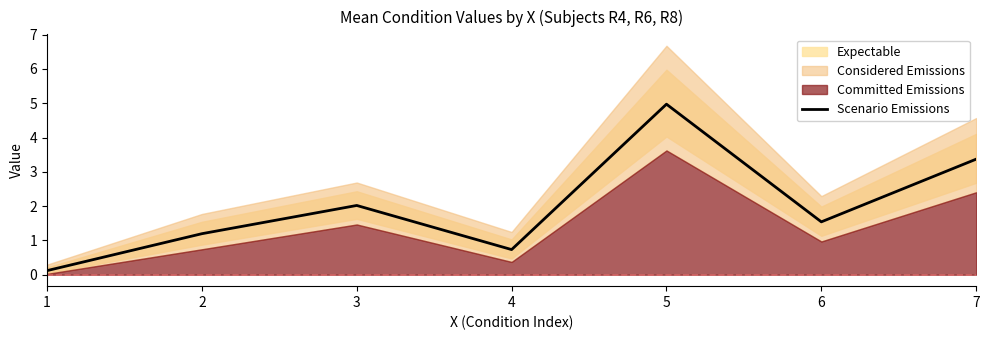

What is the value of the 6th point from the left?

1.5